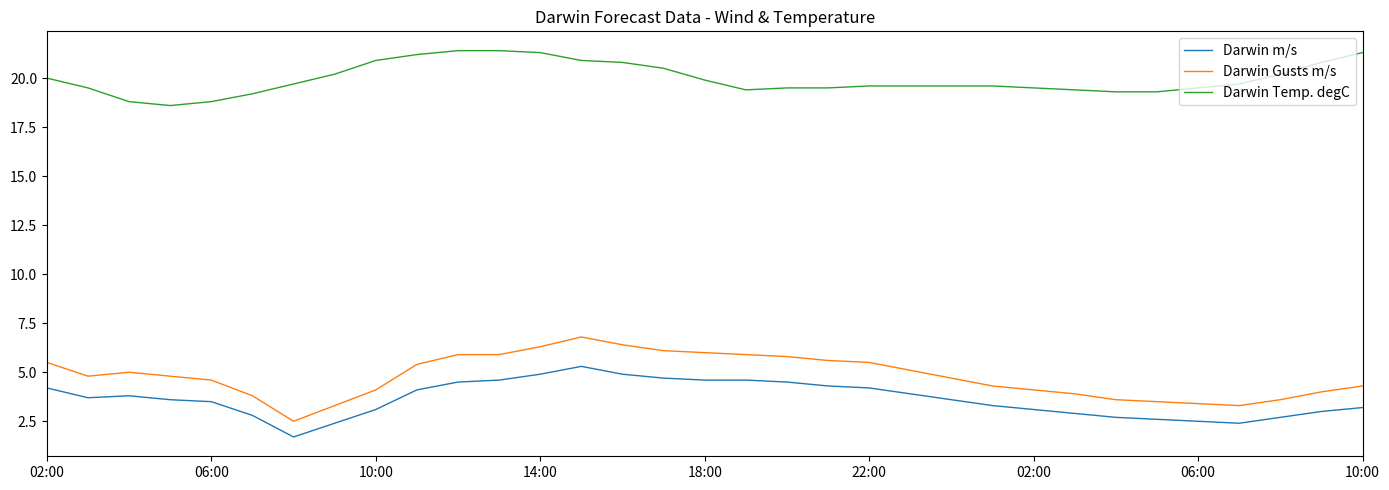

Does the chart have visible grid lines?

No